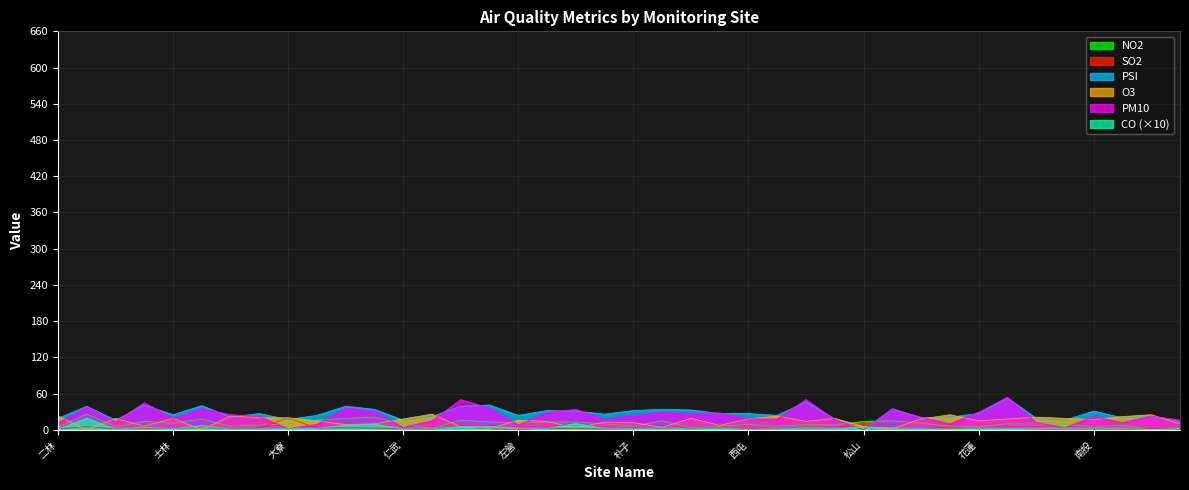

True or false: PM10 has more than 0 interior local peaks.

True